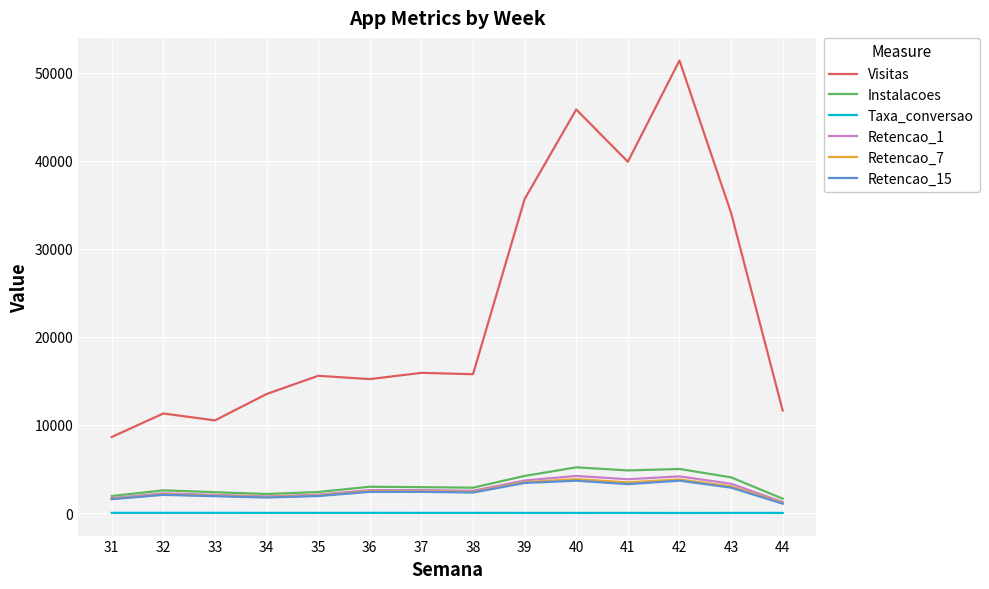

At which category is the sum across all series the highest?

42